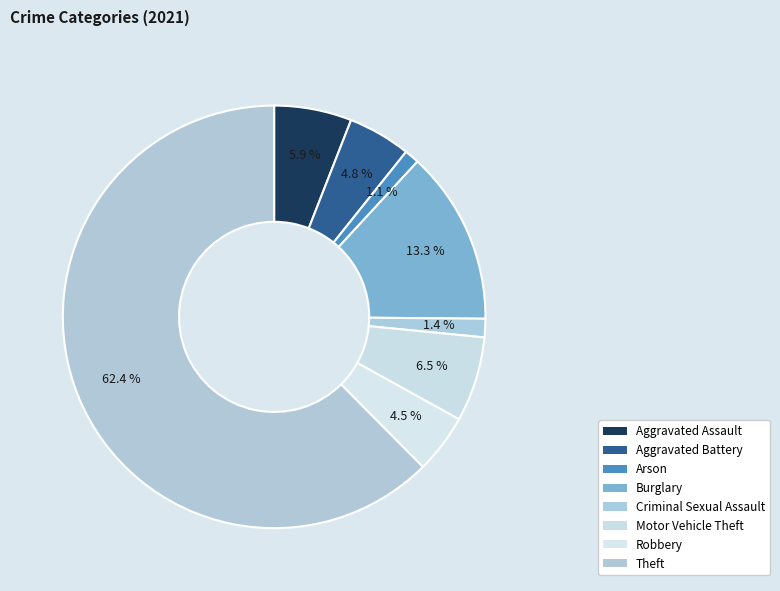

Which category has the biggest portion of the pie?

Theft